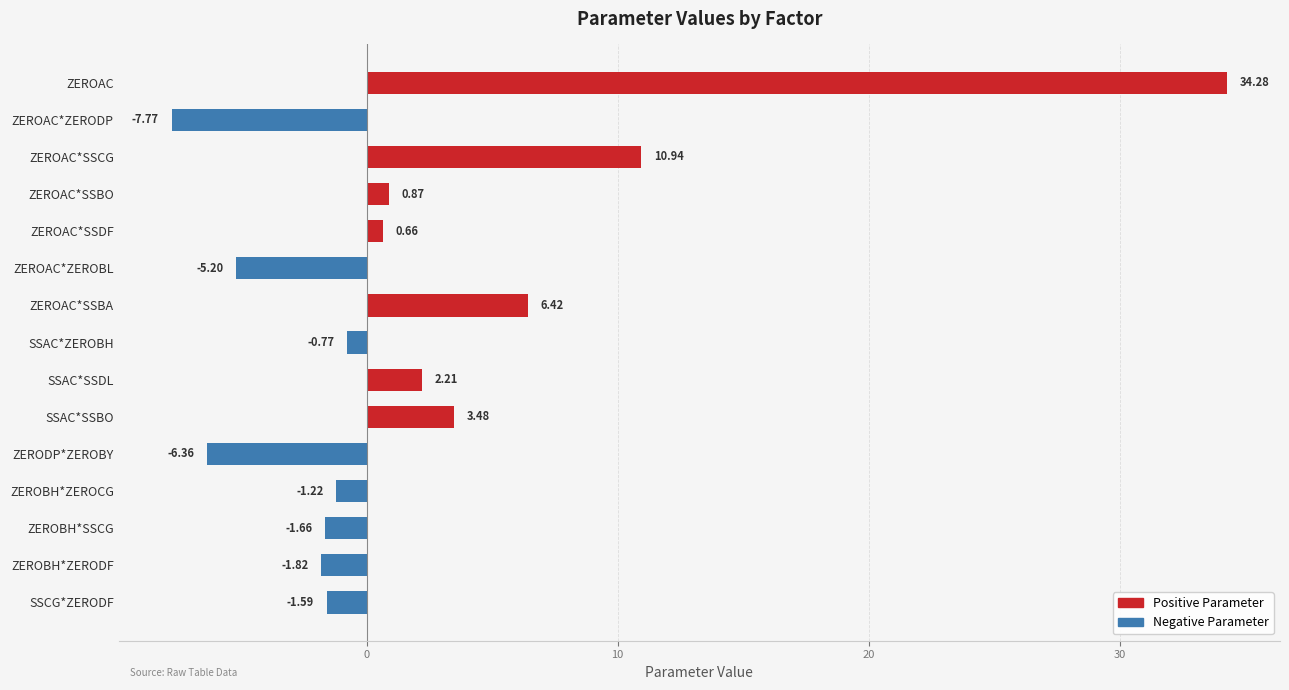

How many distinct data groups are displayed?

1